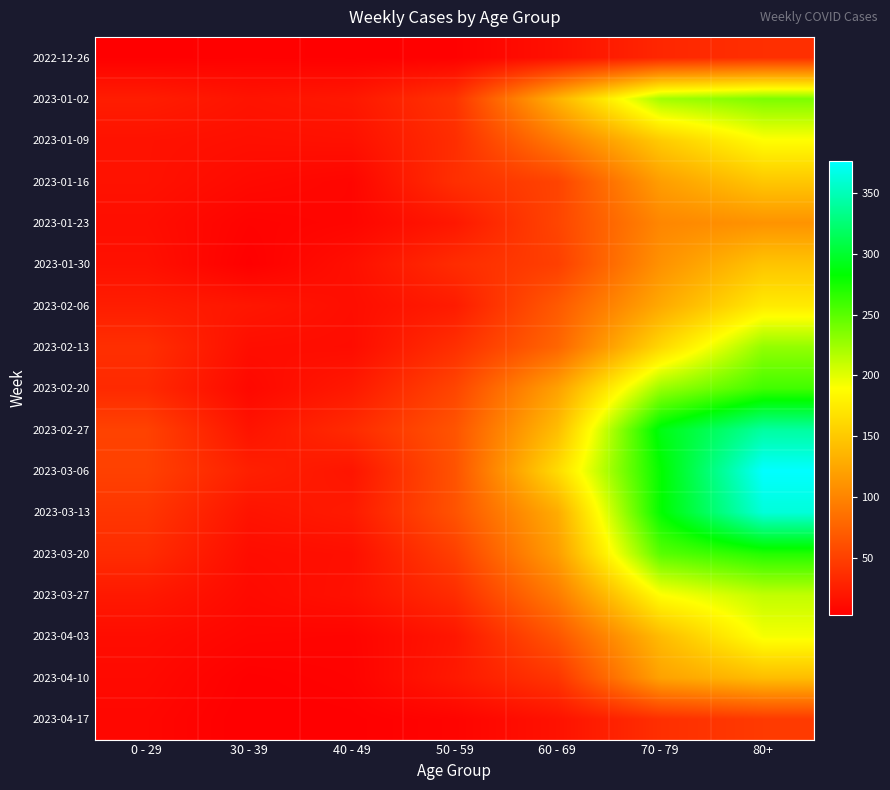

What is the total value across all series at 30 - 39?

205